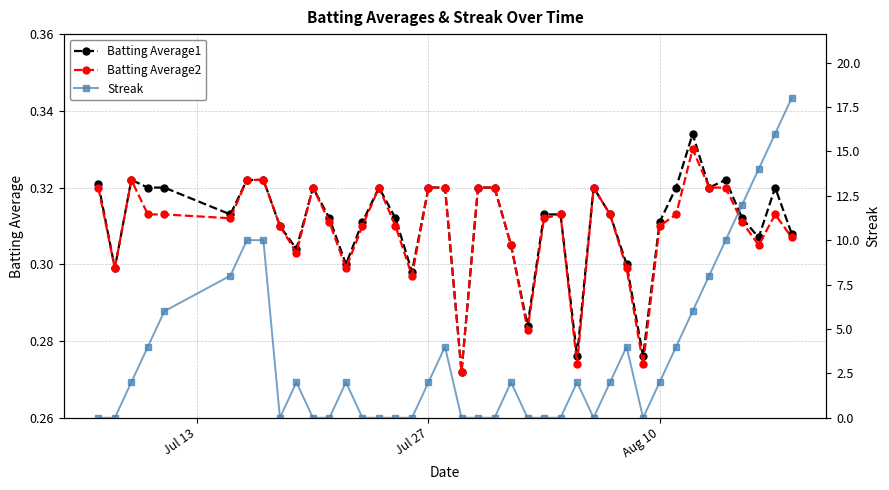

Reading left to right, transcribe all the data shown in this chart.

Batting Average1: 0.3	0.3	0.3	0.3	0.3	0.3	0.3	0.3	0.3	0.3	0.3	0.3	0.3	0.3	0.3	0.3	0.3	0.3	0.3	0.3	0.3	0.3	0.3	0.3	0.3	0.3	0.3	0.3	0.3	0.3	0.3	0.3	0.3	0.3	0.3	0.3	0.3	0.3	0.3	0.3
Batting Average2: 0.3	0.3	0.3	0.3	0.3	0.3	0.3	0.3	0.3	0.3	0.3	0.3	0.3	0.3	0.3	0.3	0.3	0.3	0.3	0.3	0.3	0.3	0.3	0.3	0.3	0.3	0.3	0.3	0.3	0.3	0.3	0.3	0.3	0.3	0.3	0.3	0.3	0.3	0.3	0.3
Streak: 0.0	0.0	2.0	4.0	6.0	8.0	10.0	10.0	0.0	2.0	0.0	0.0	2.0	0.0	0.0	0.0	0.0	2.0	4.0	0.0	0.0	0.0	2.0	0.0	0.0	0.0	2.0	0.0	2.0	4.0	0.0	2.0	4.0	6.0	8.0	10.0	12.0	14.0	16.0	18.0